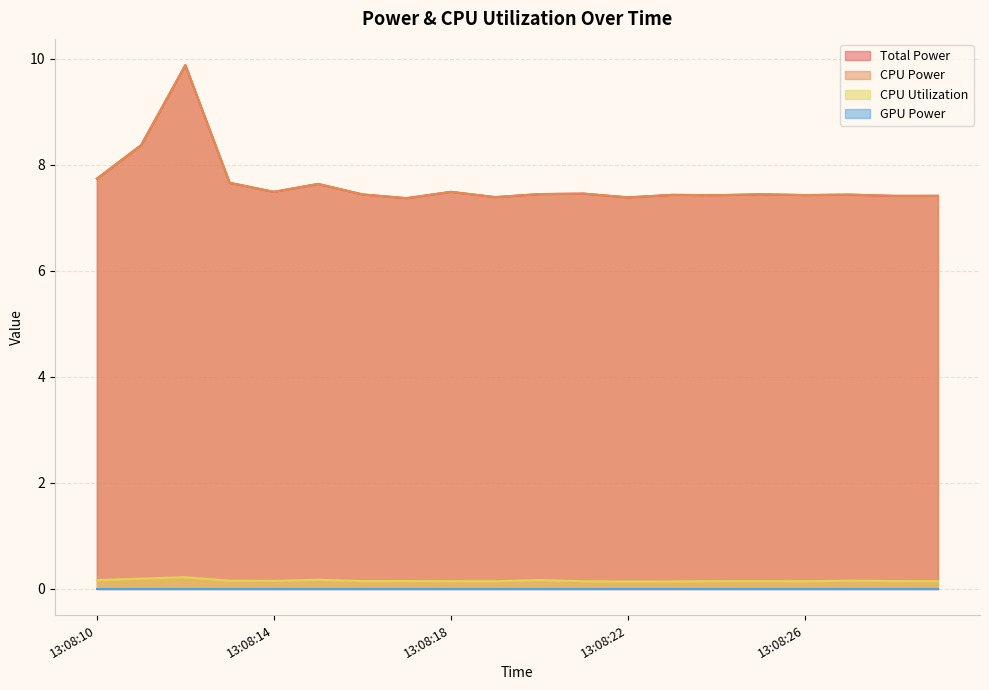

True or false: CPU Power and CPU Utilization cross at least once.

False